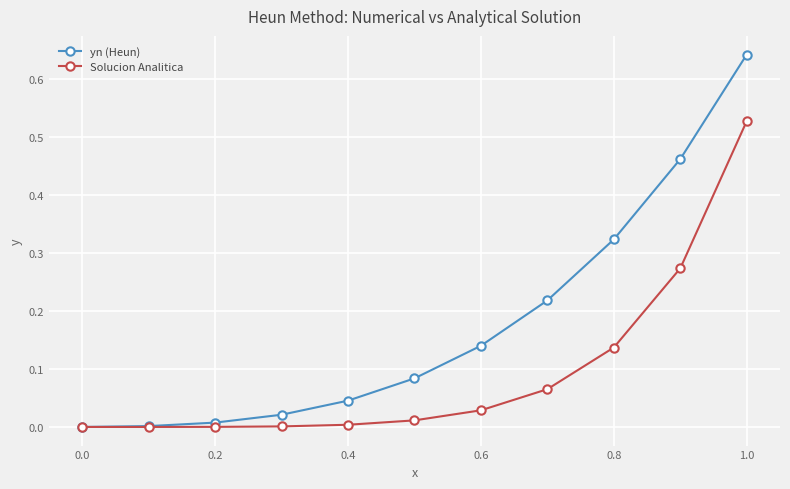

Which series has the largest total across all categories?

yn (Heun)